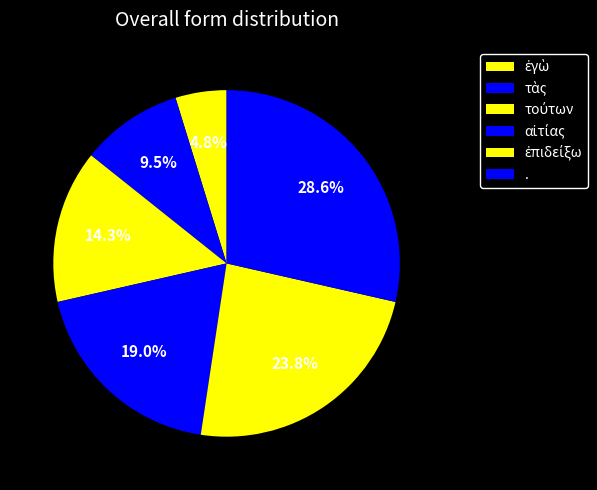

Is the sum of ἐπιδείξω and . greater than half?

Yes